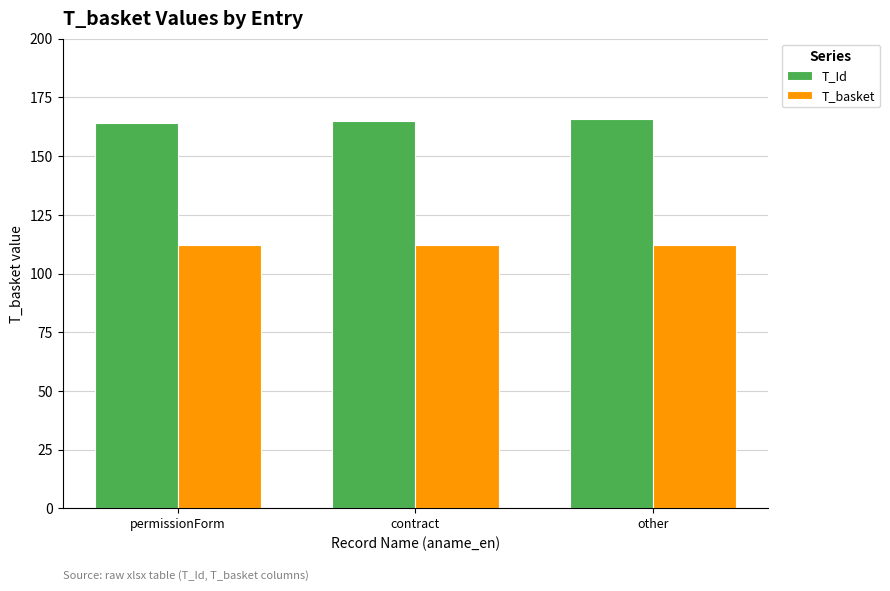

What is the approximate value of T_Id at other?

166